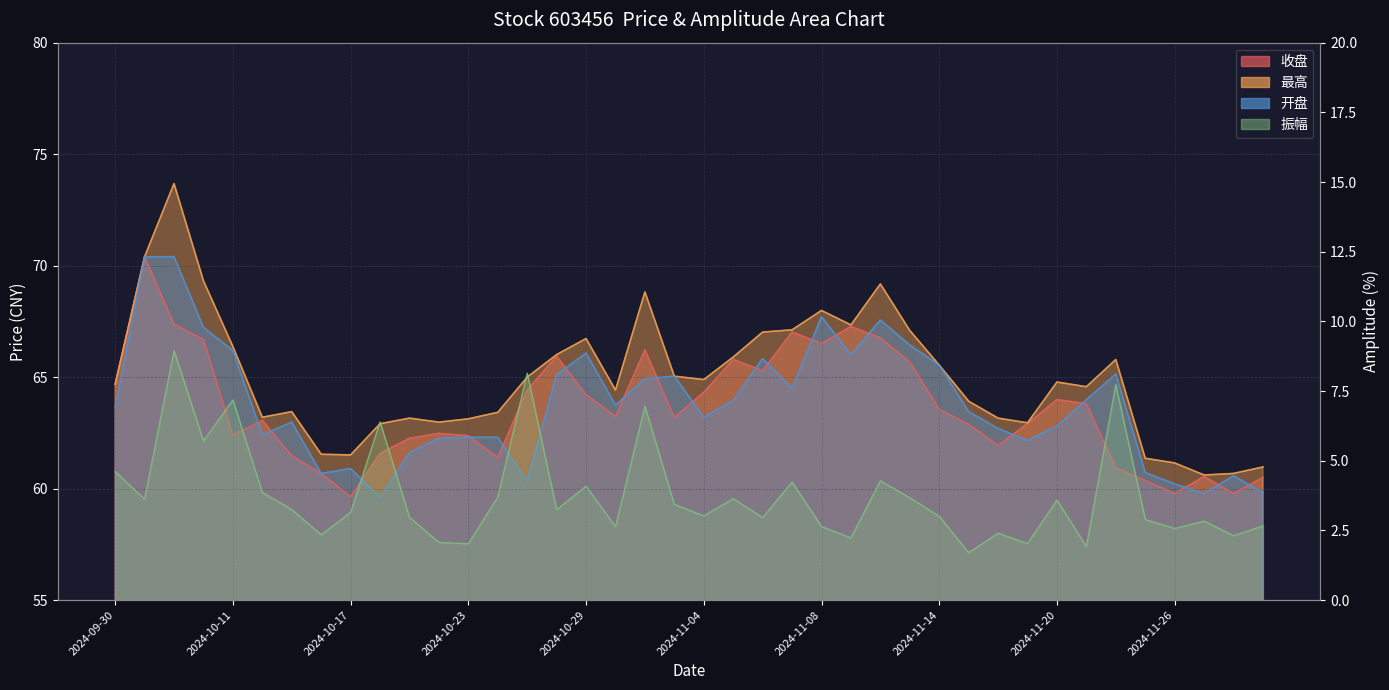

The 收盘 series shows 38.4 at 2024-10-14. True or false?

False